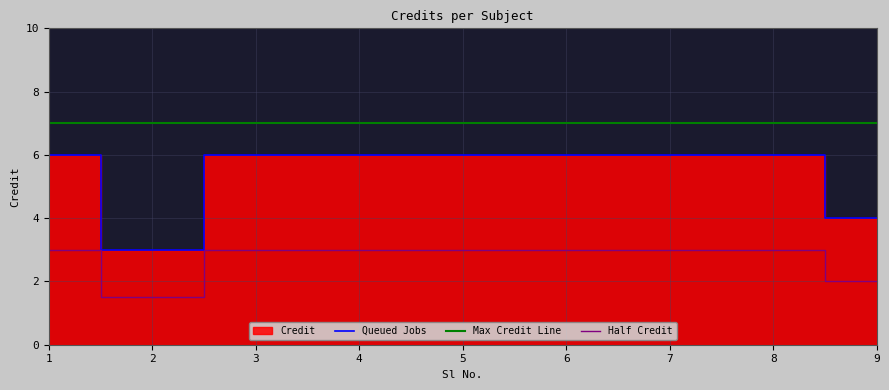

True or false: Queued Jobs and Max Credit Line cross at least once.

False